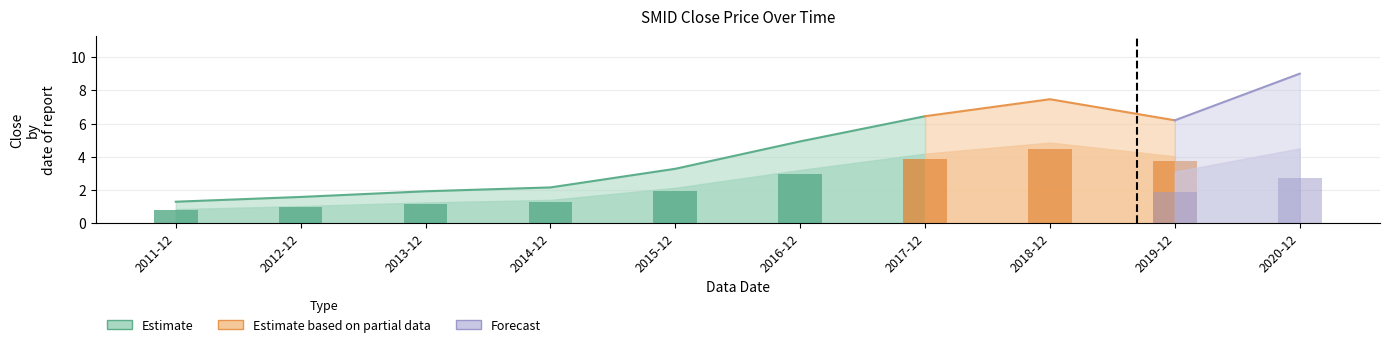

What is the greatest value displayed?

9.0